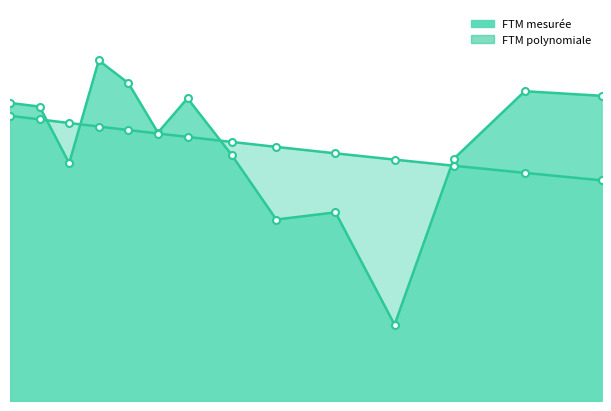

True or false: FTM polynomiale and FTM mesurée cross at least once.

True